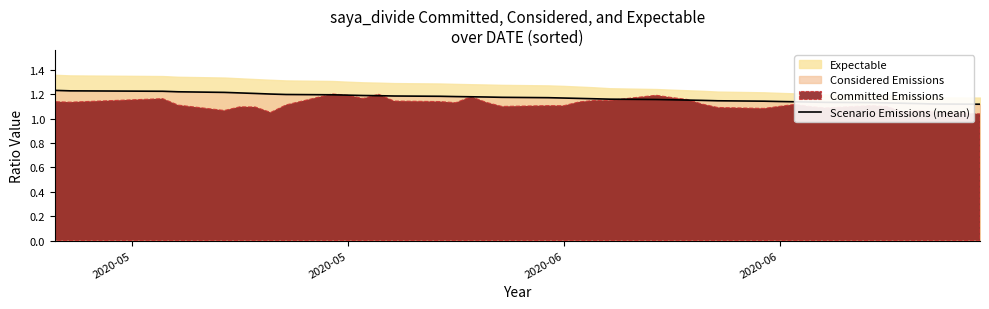

Reading left to right, what are all the values shown in this chart?

1.2	1.2	1.2	1.2	1.2	1.2	1.2	1.2	1.2	1.2	1.2	1.2	1.2	1.2	1.2	1.2	1.2	1.2	1.2	1.2	1.2	1.2	1.2	1.2	1.2	1.2	1.2	1.2	1.1	1.1	1.1	1.1	1.1	1.1	1.1	1.1	1.1	1.1	1.1	1.1